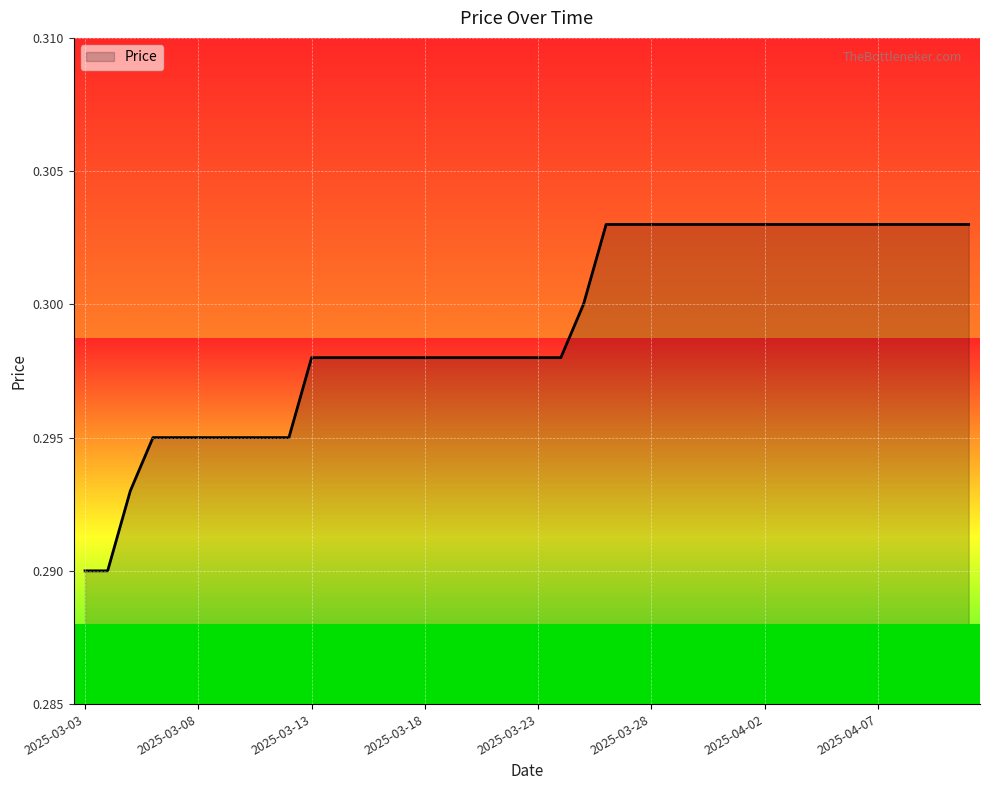

At which label is the value closest to 0?

2025-03-03